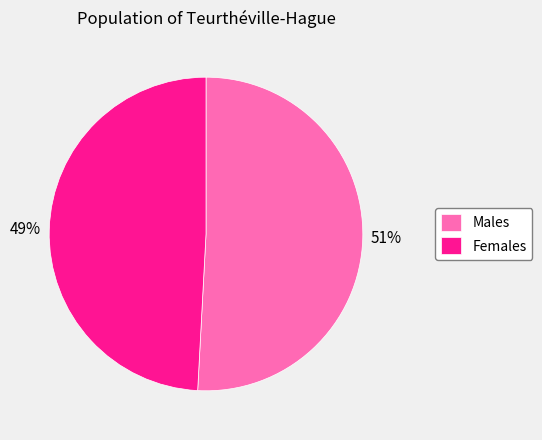

Combined, do Males and Females account for over 50%?

Yes